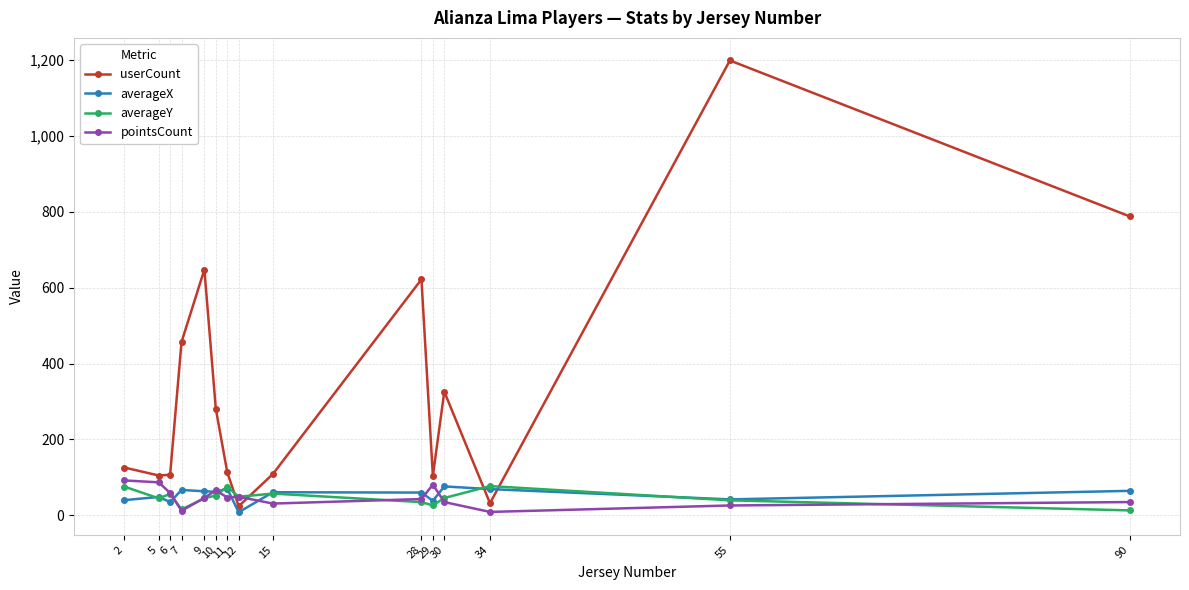

Where is the first local minimum for pointsCount?

7